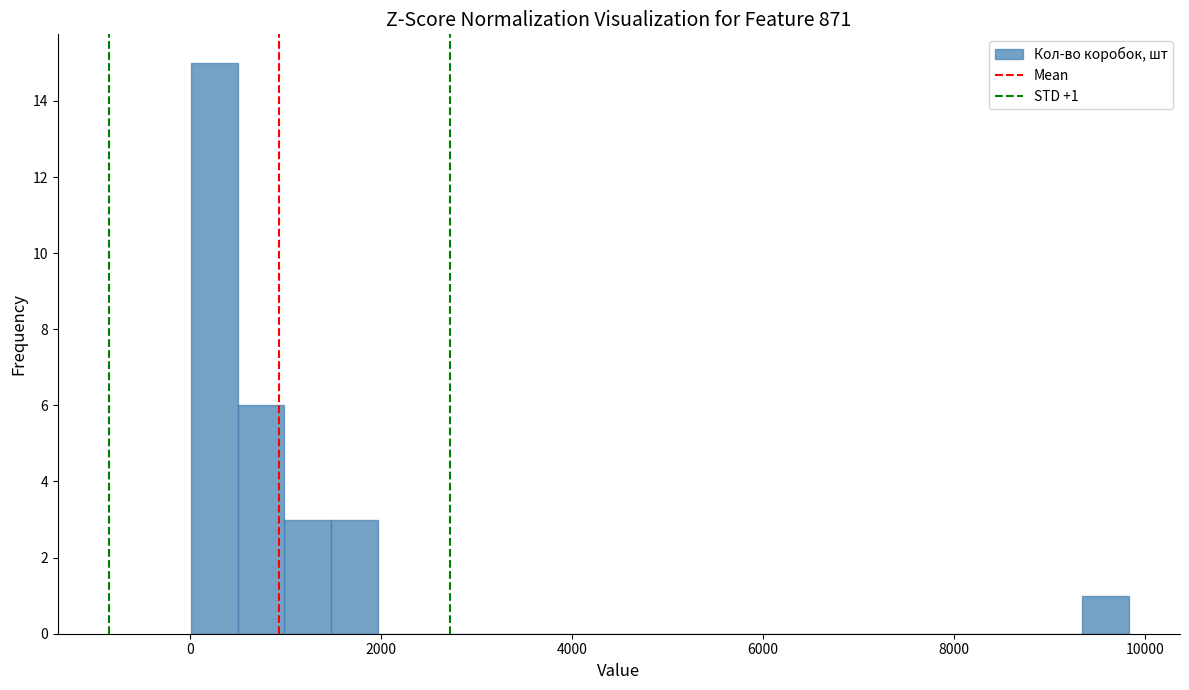

Around what value on the x-axis is the tallest bar? Give the approximate position of its centre, as read against the axis.

200